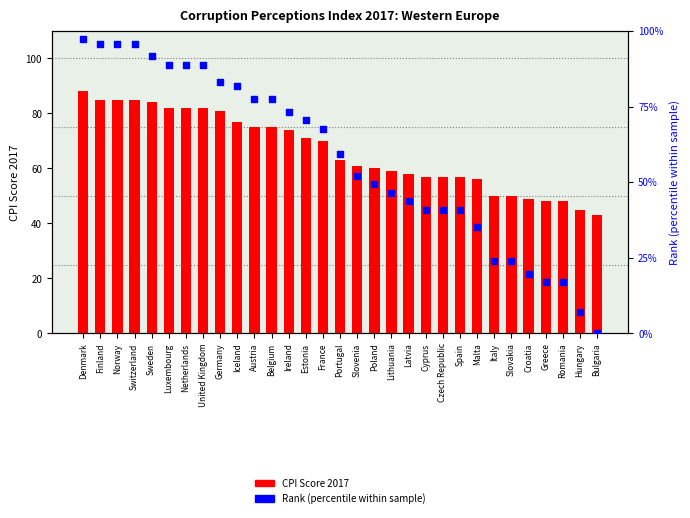

What is the total value across all series at Luxembourg?

170.7